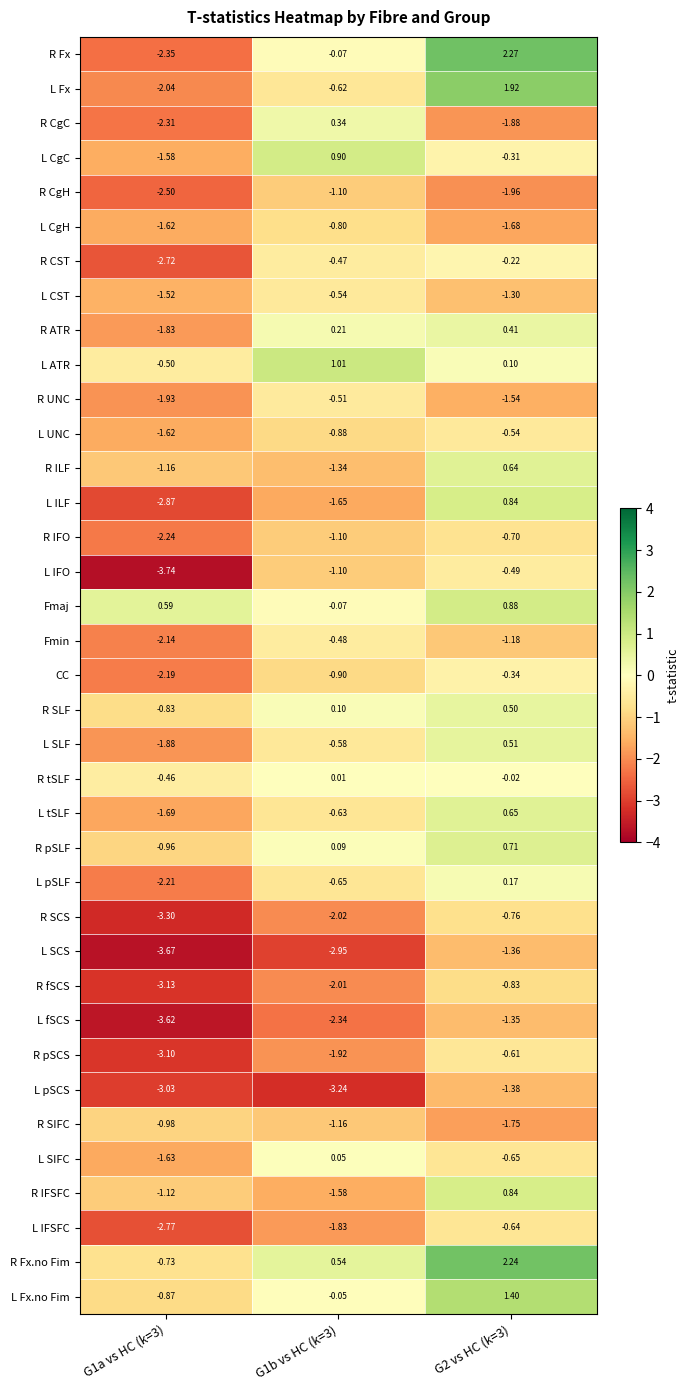

Which series has the largest total across all categories?

R Fx.no Fim